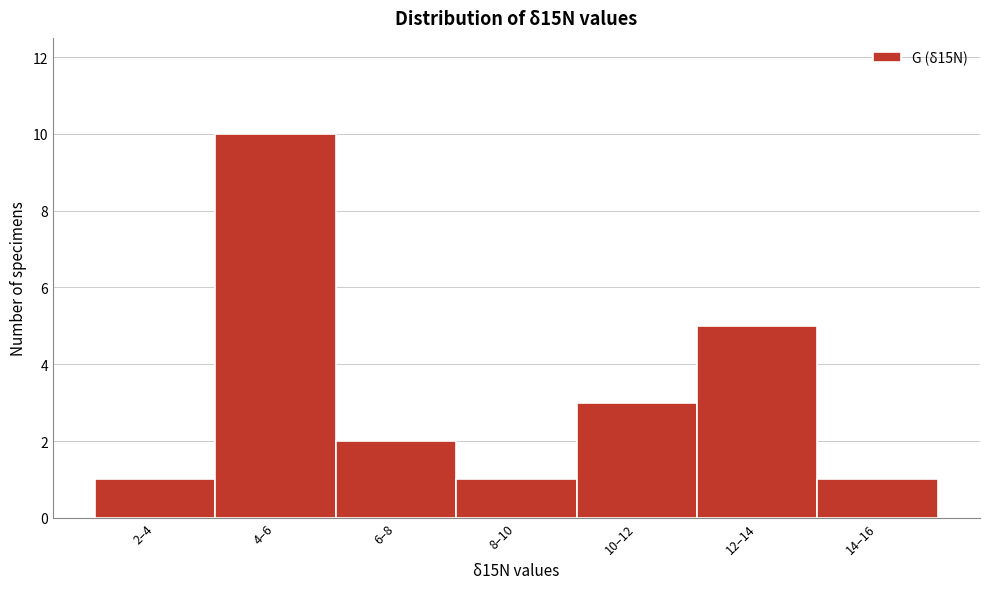

Reading left to right, what are all the values shown in this chart?

1	10	2	1	3	5	1